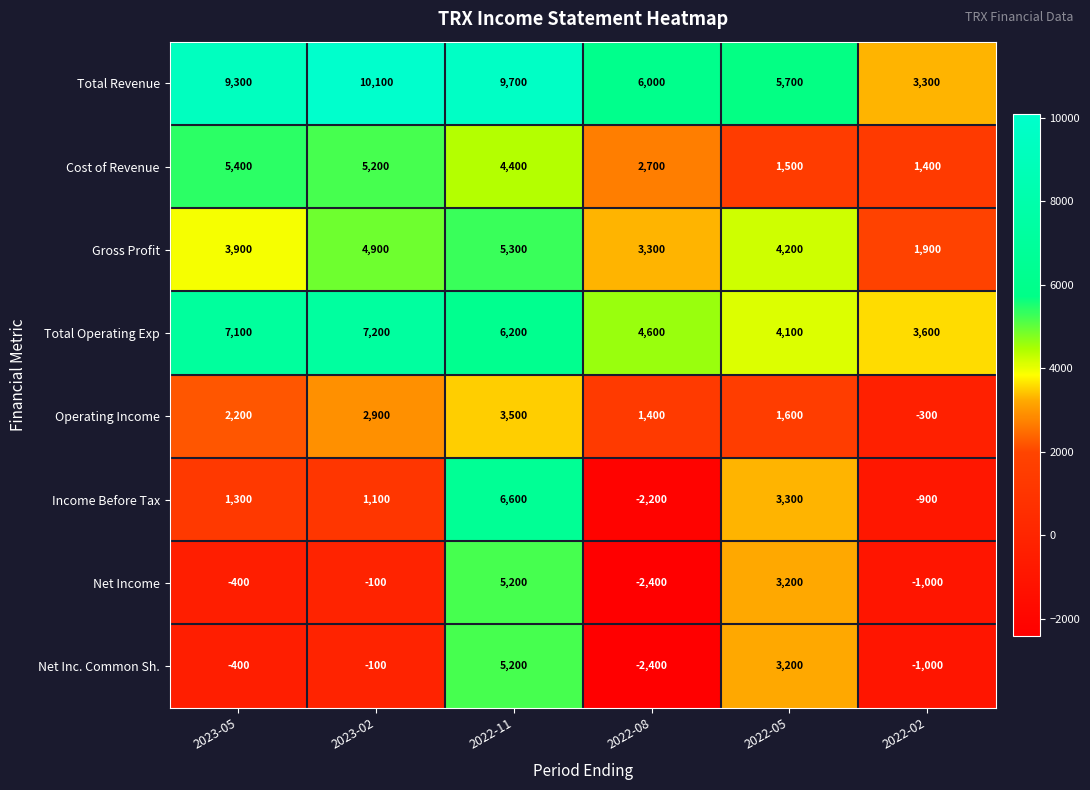

What is the sum of the Income Before Tax values at 2023-02 and 2023-05?

2400